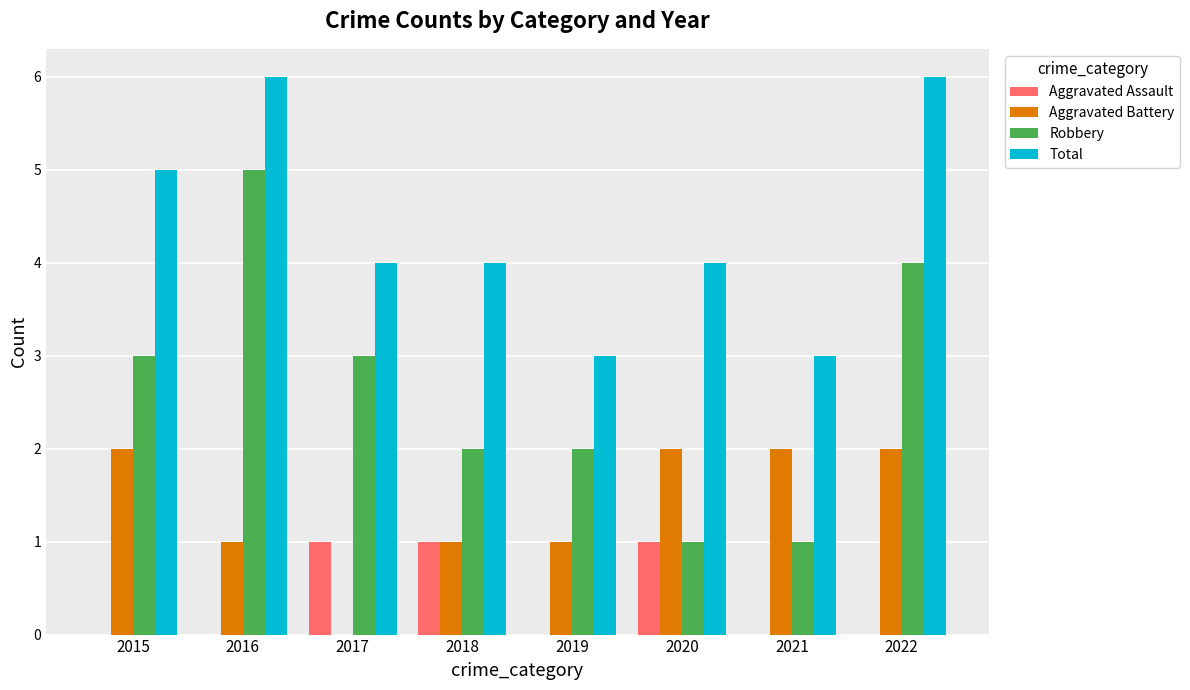

The Aggravated Battery series shows 0 at 2016. True or false?

False